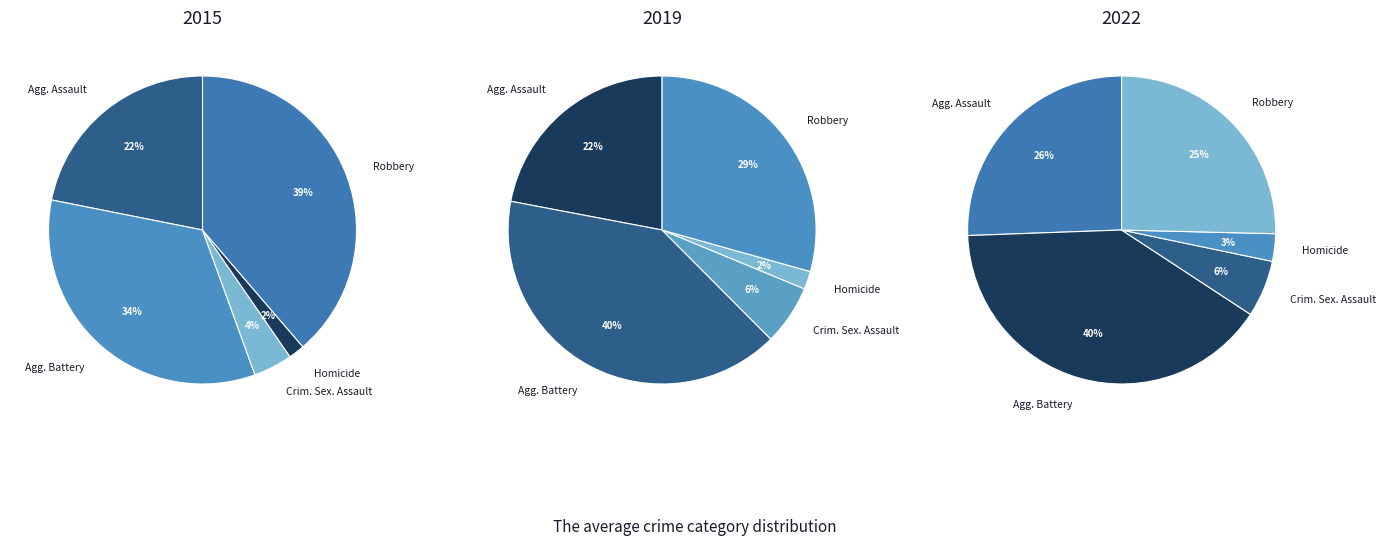

Is there a majority slice in this chart?

No